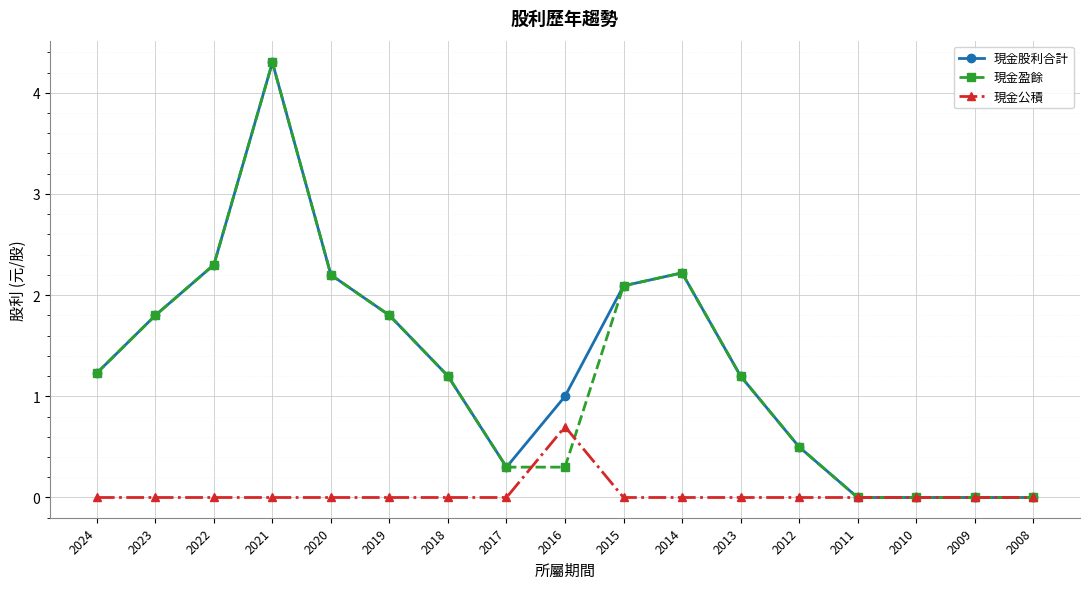

At which label is 現金盈餘 closest to 2?

2015